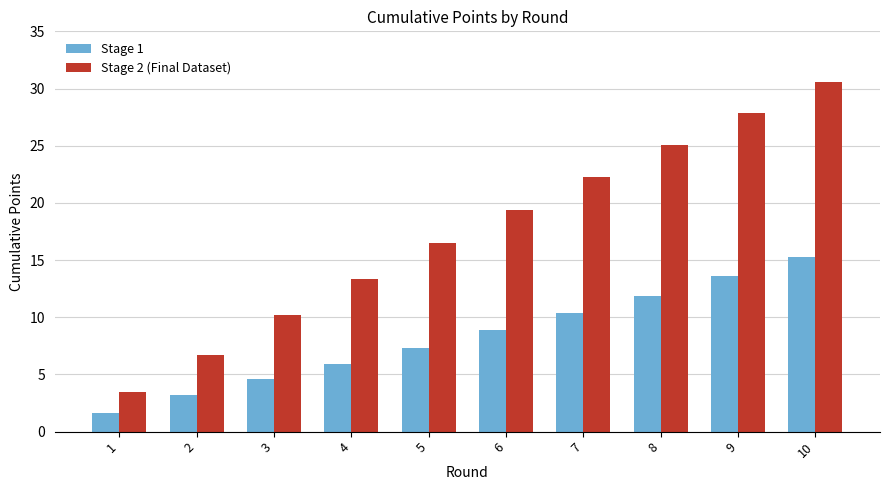

The Stage 2 (Final Dataset) series shows 5.7 at 8. True or false?

False